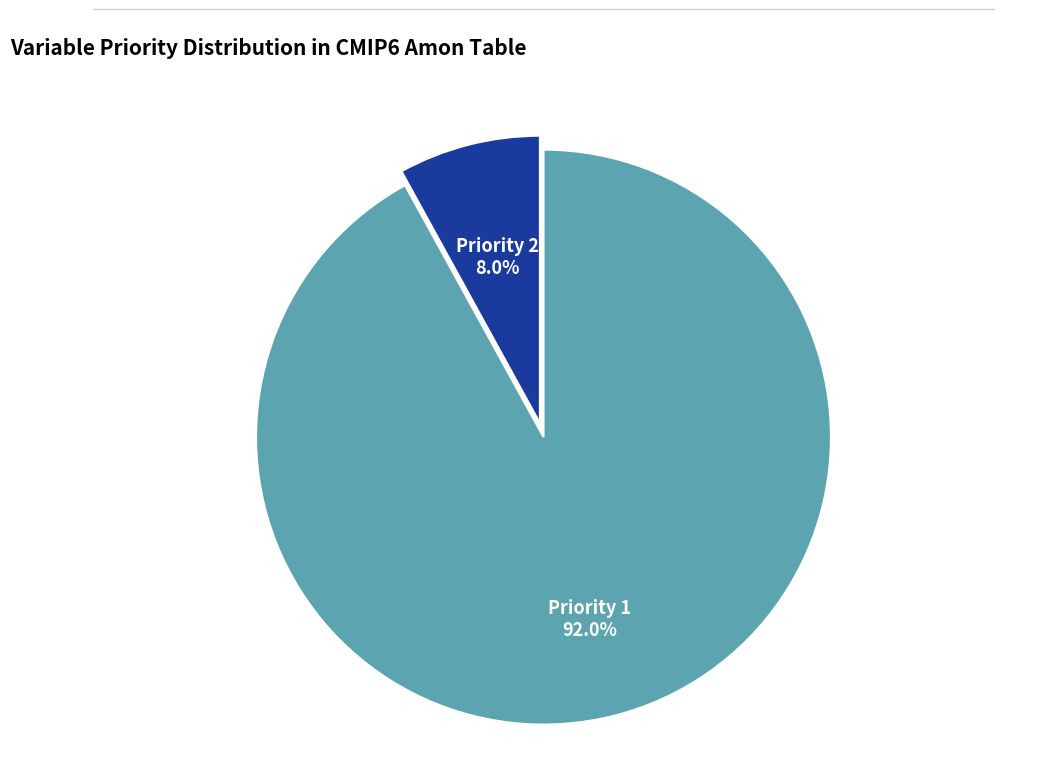

Is there any slice that represents more than half of the pie?

Yes